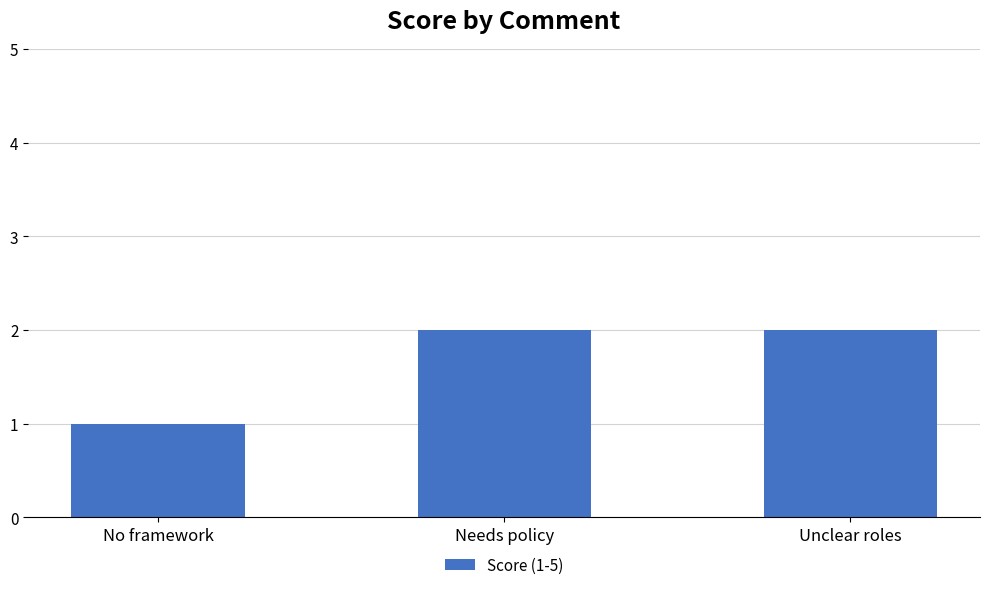

What is the greatest value displayed?

2